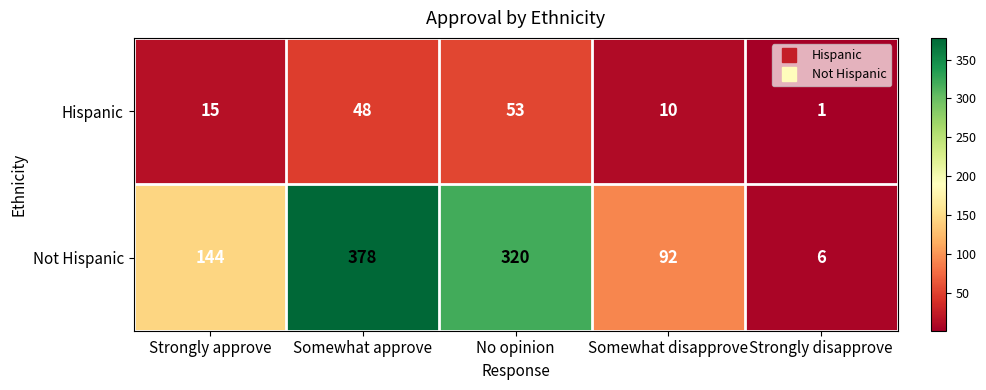

Reading left to right, list all the values displayed in this chart.

Hispanic: 15	48	53	10	1
Not Hispanic: 144	378	320	92	6